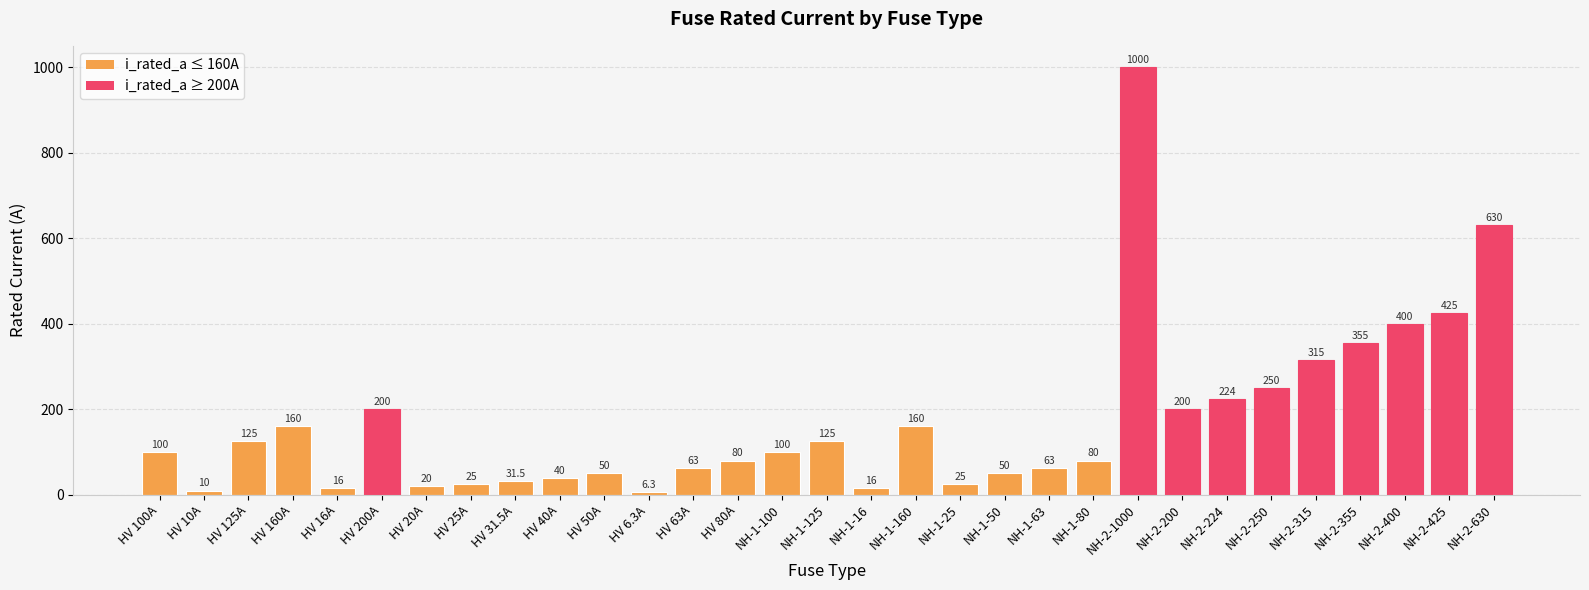

What is the greatest value displayed?

1000.0